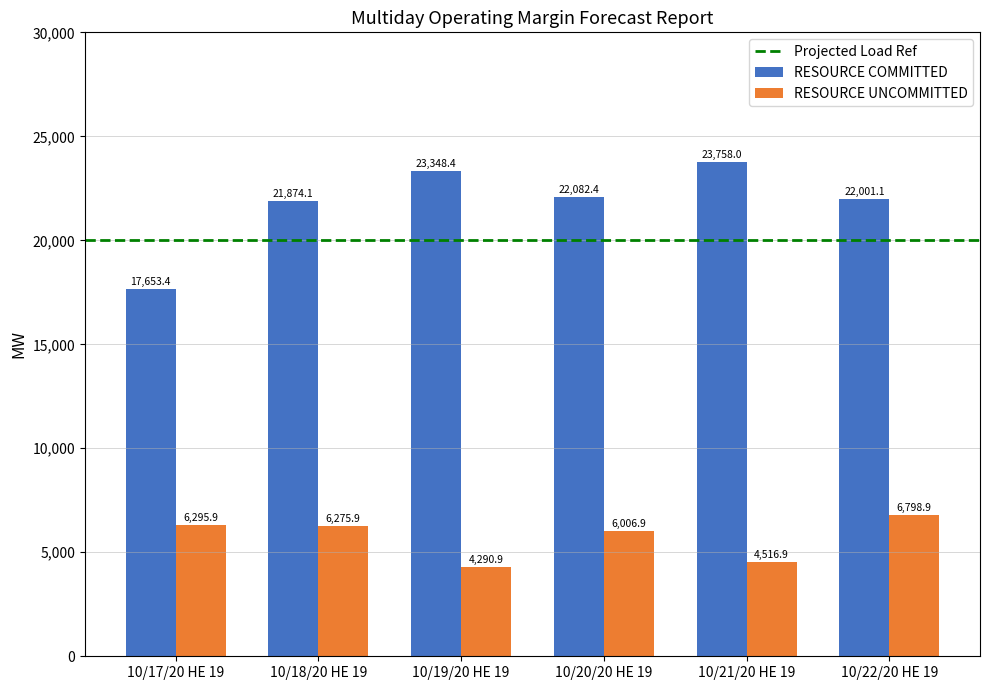

What is the highest value of the RESOURCE COMMITTED series?

23758.0